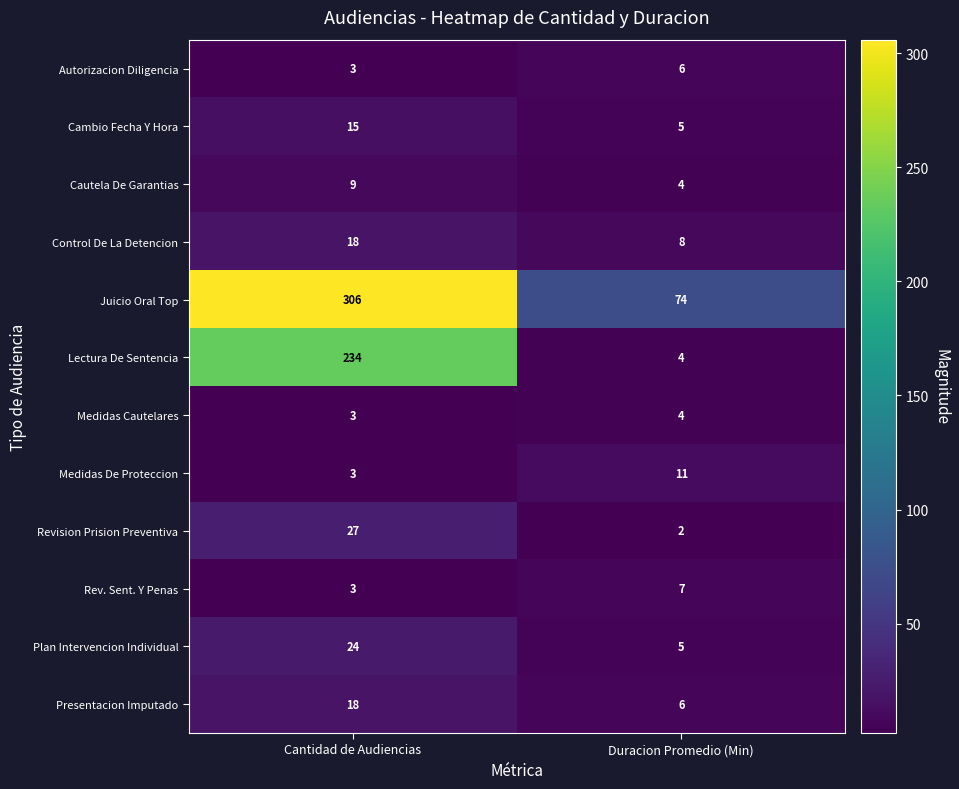

Which series has the widest spread of values?

Juicio Oral Top